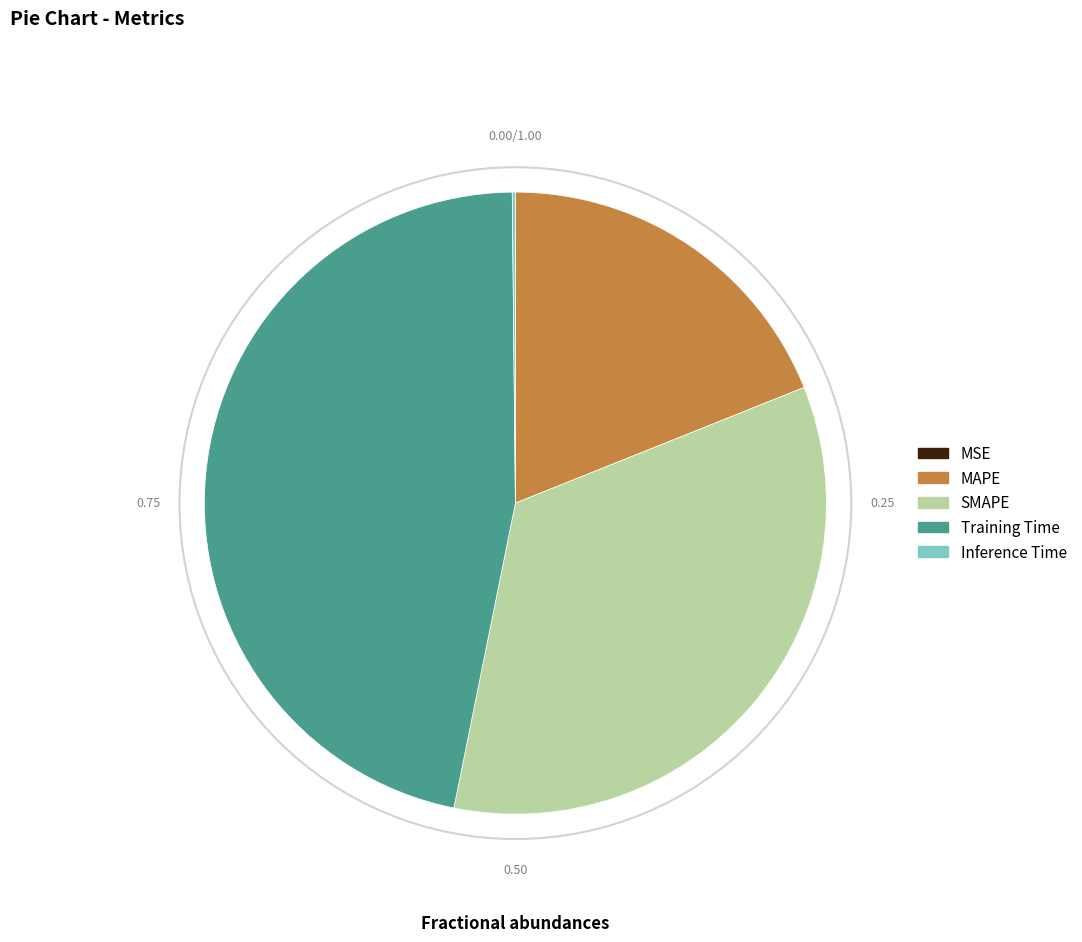

Is the sum of SMAPE and MAPE greater than half?

Yes